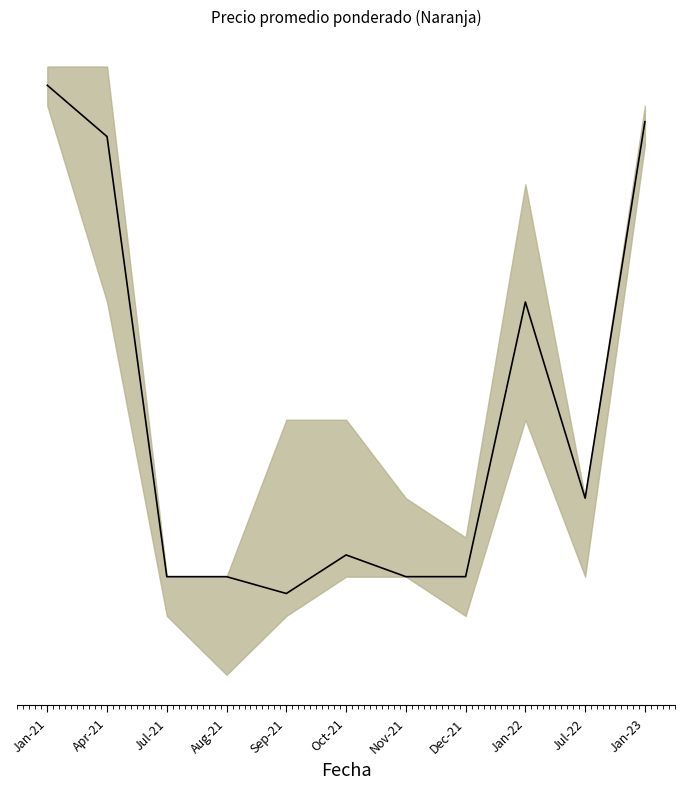

What is the change in value from Apr-21 to Aug-21?

-11214